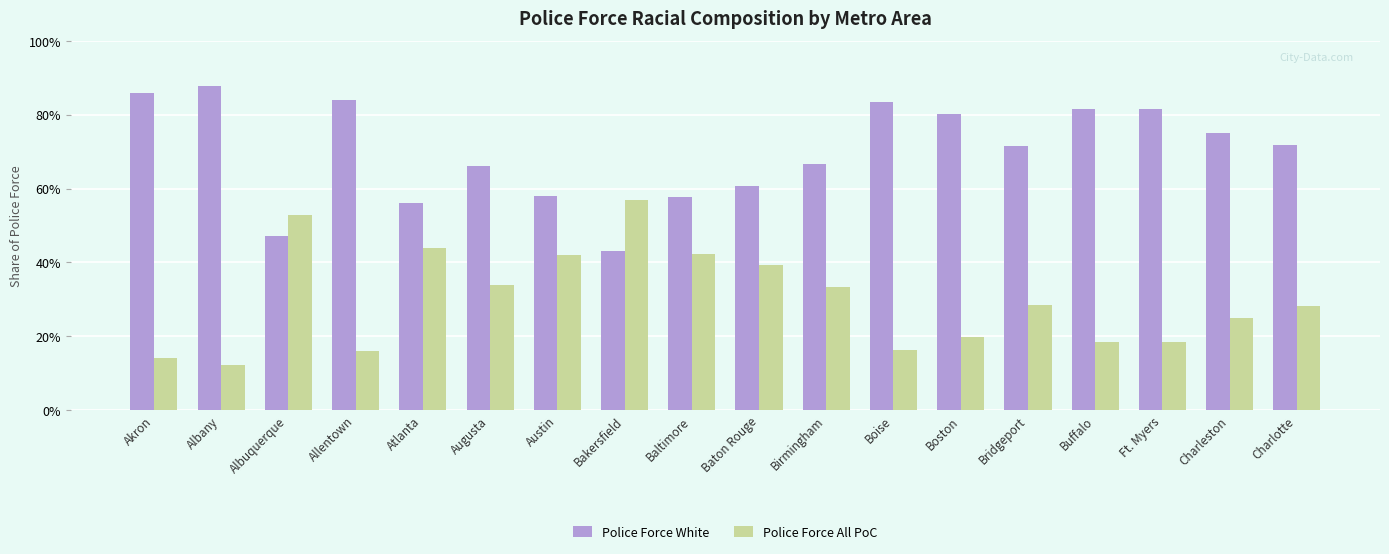

What is the sum of the Police Force White values at Charlotte and Albany?

1.6